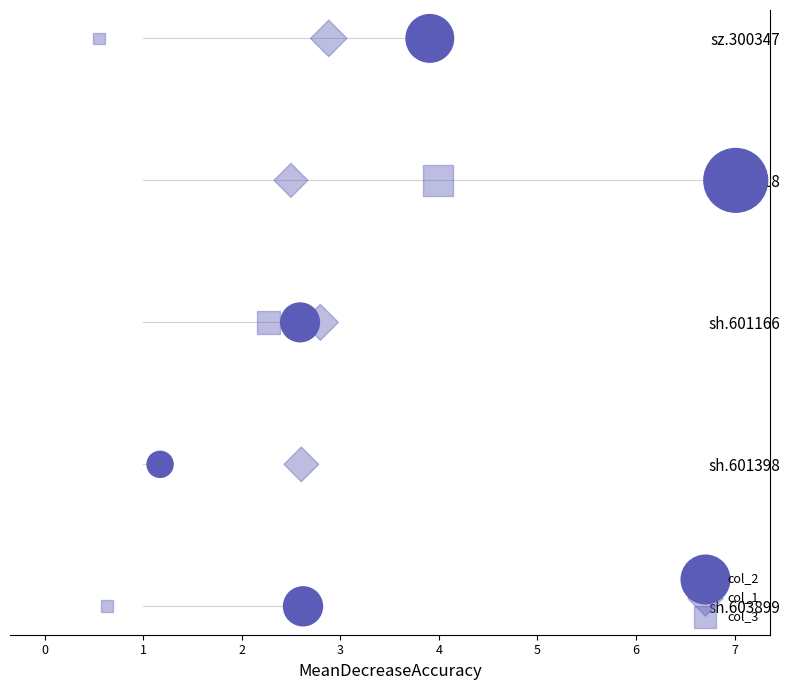

Which series has the largest Y range (max minus min)?

col_2